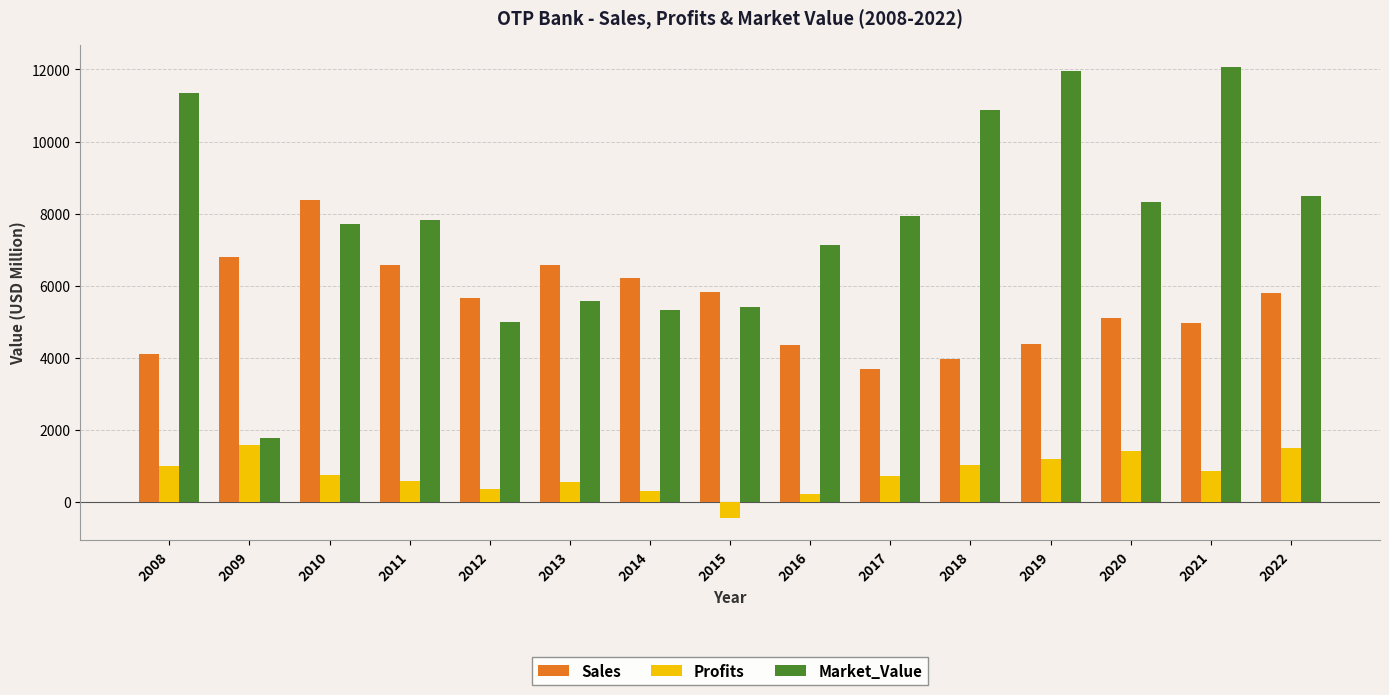

At which category is the sum across all series the highest?

2021